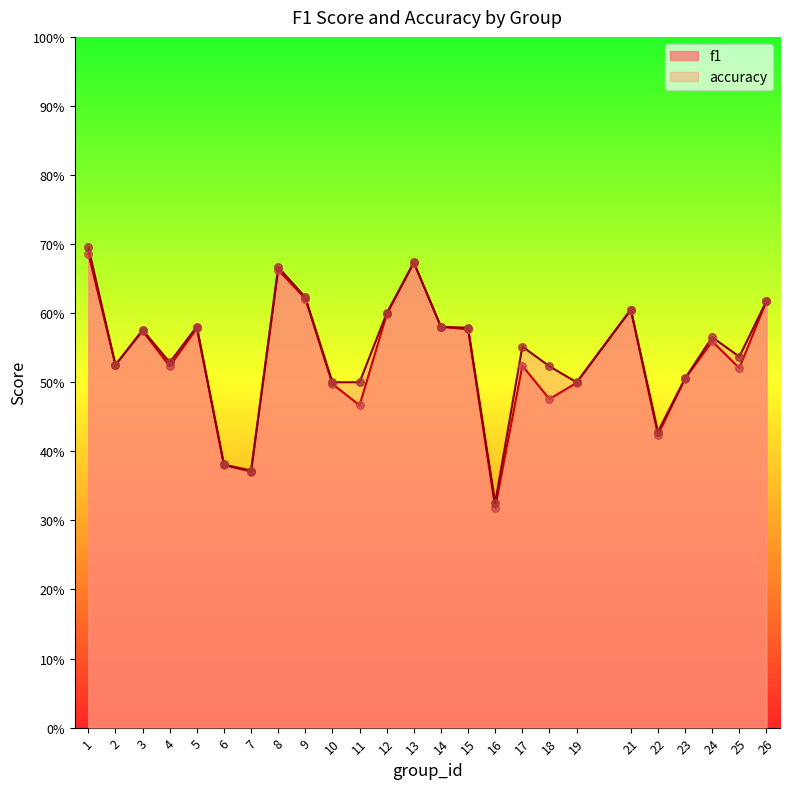

Which series contains the lowest Y value?

f1